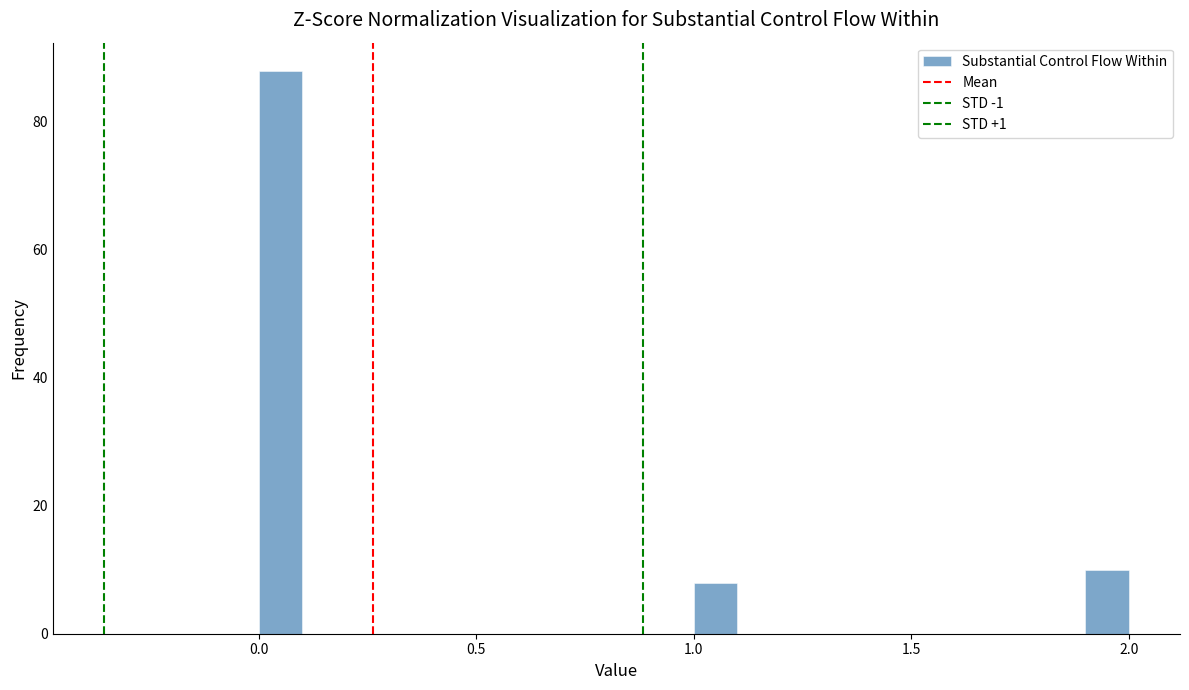

Around what value on the x-axis is the tallest bar? Give the approximate position of its centre, as read against the axis.

0.05